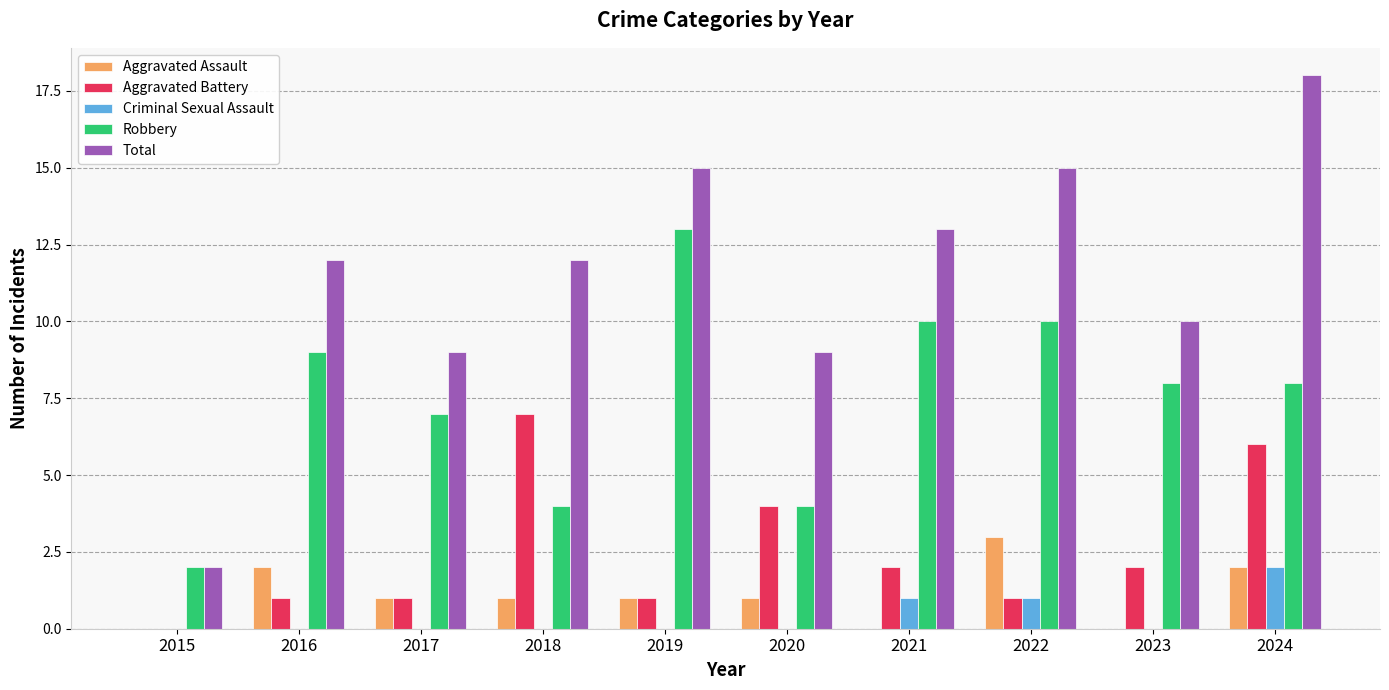

How many groups of bars are there?

10